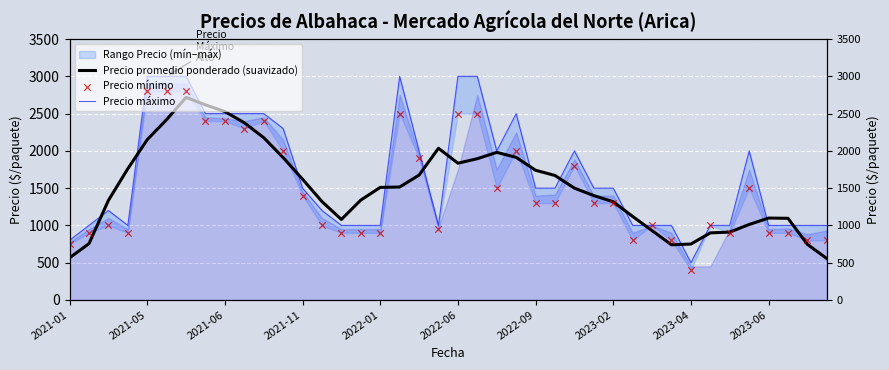

Which series has the largest Y range (max minus min)?

Precio máximo